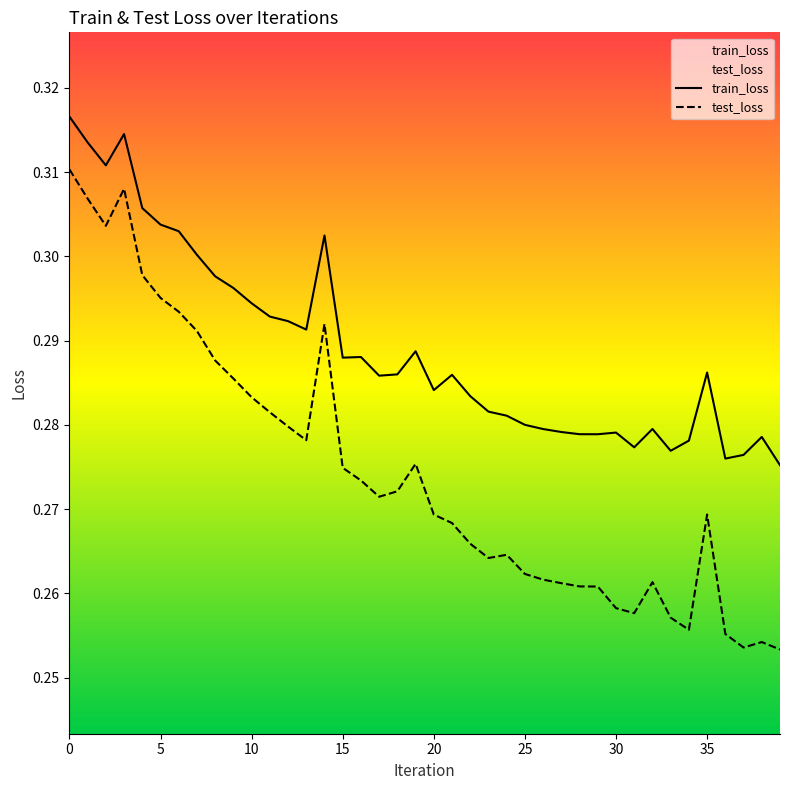

True or false: train_loss and test_loss intersect in this chart.

False